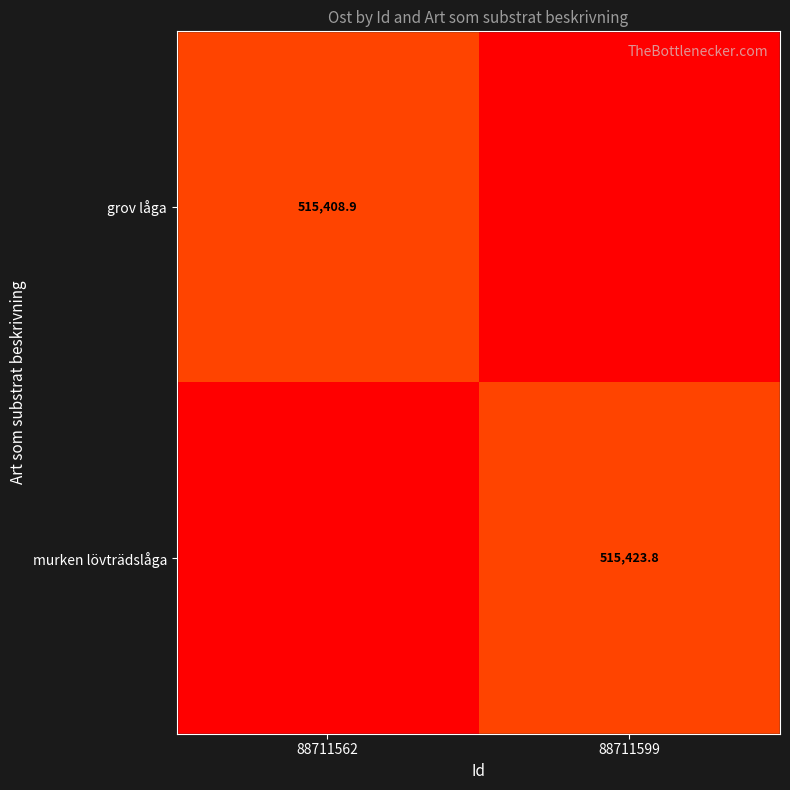

The value of murken lövträdslåga at 88711599 is 515423.8. True or false?

True